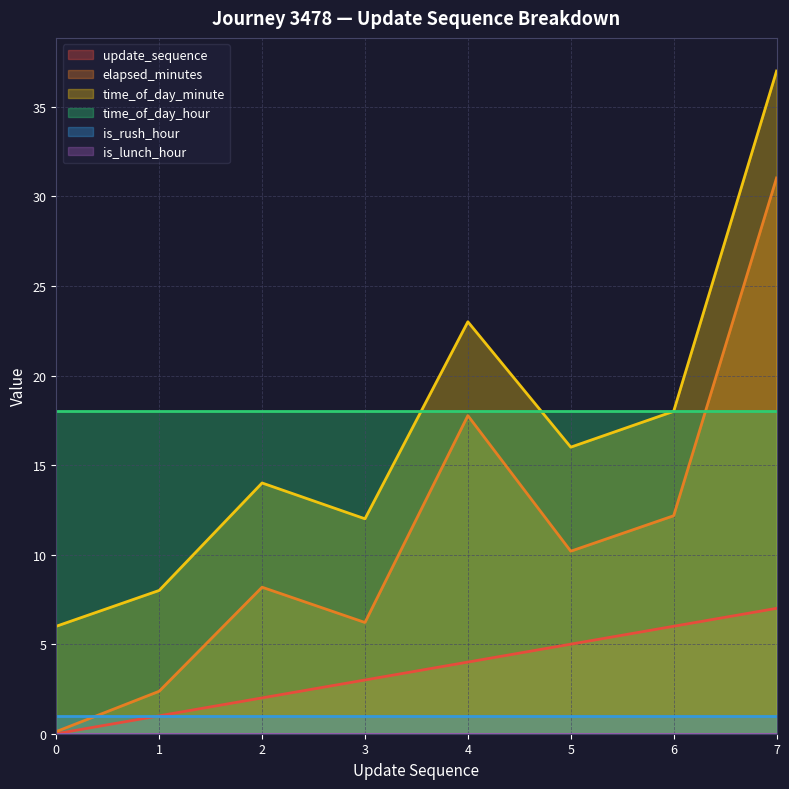

Count the number of data series in this chart.

6